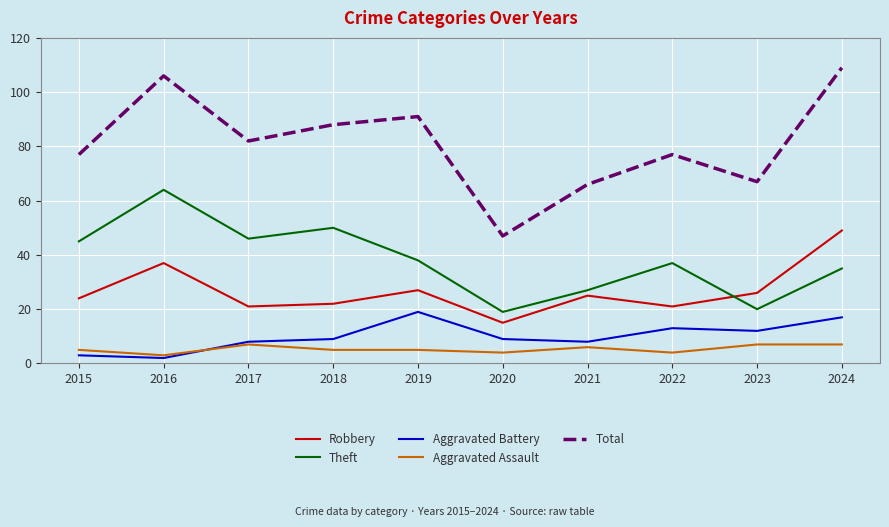

Between 2015 and 2023, which series saw the biggest shift?

Theft